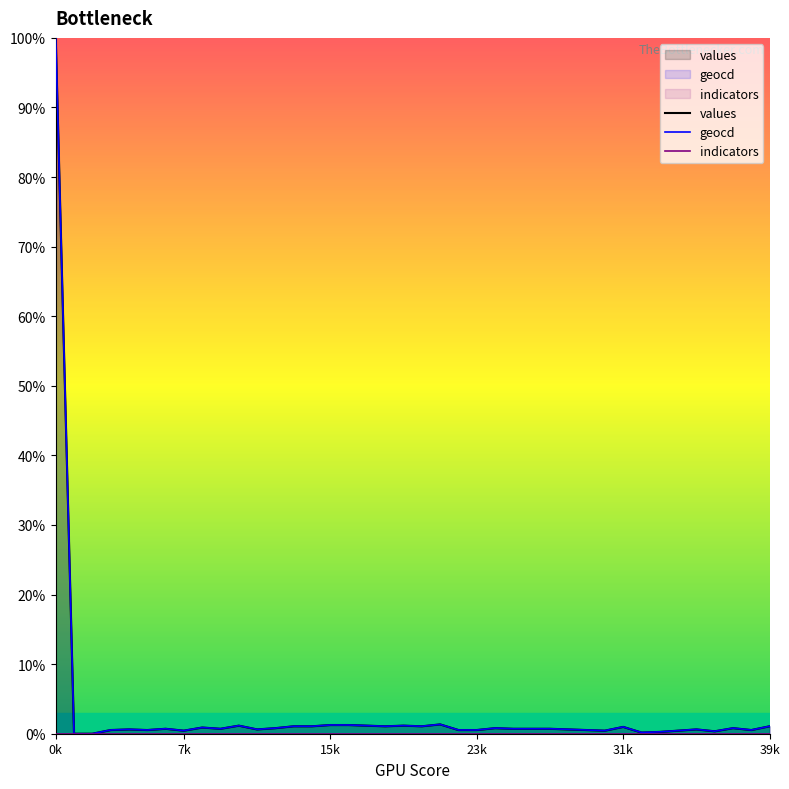

True or false: geocd and values cross at least once.

False